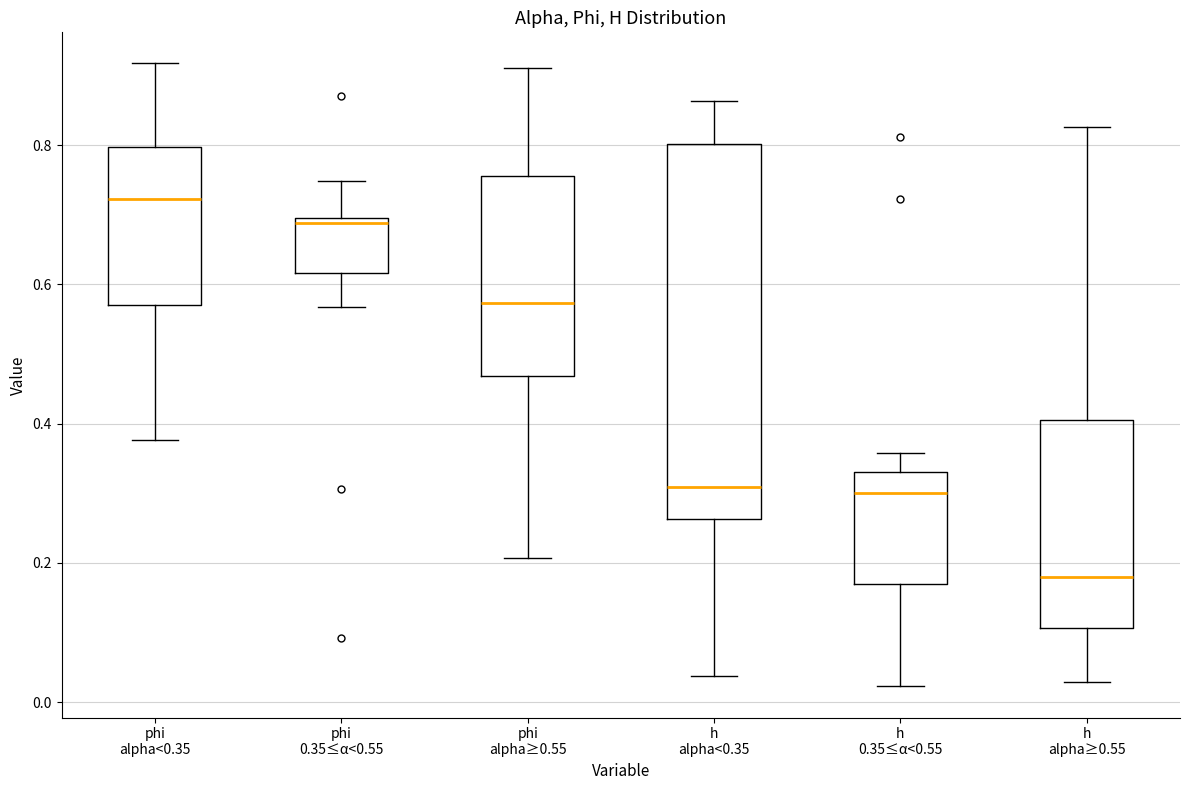

Which box has the highest median line?

phi alpha<0.35